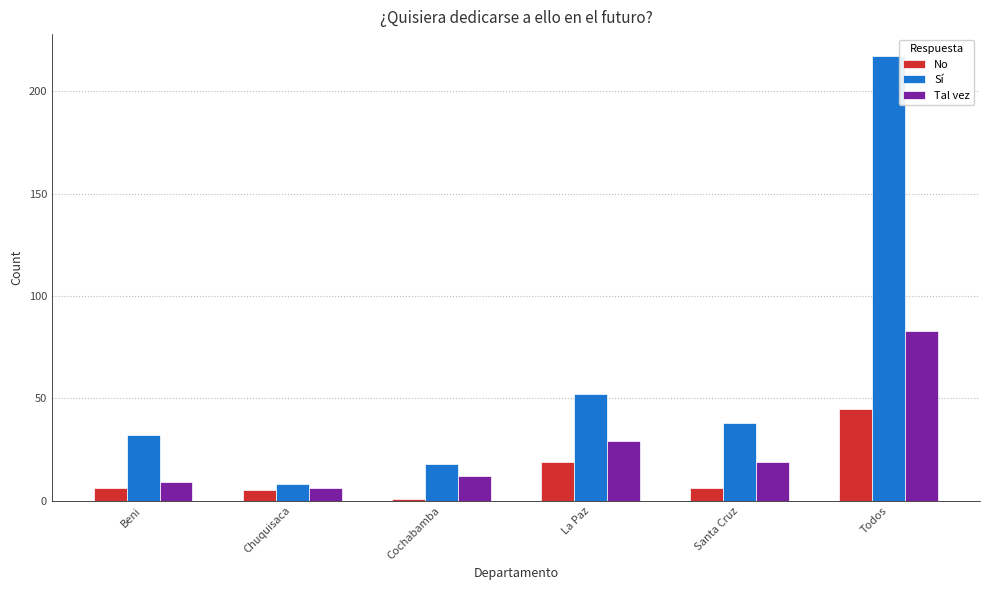

Where is Sí nearest to the value 112?

La Paz